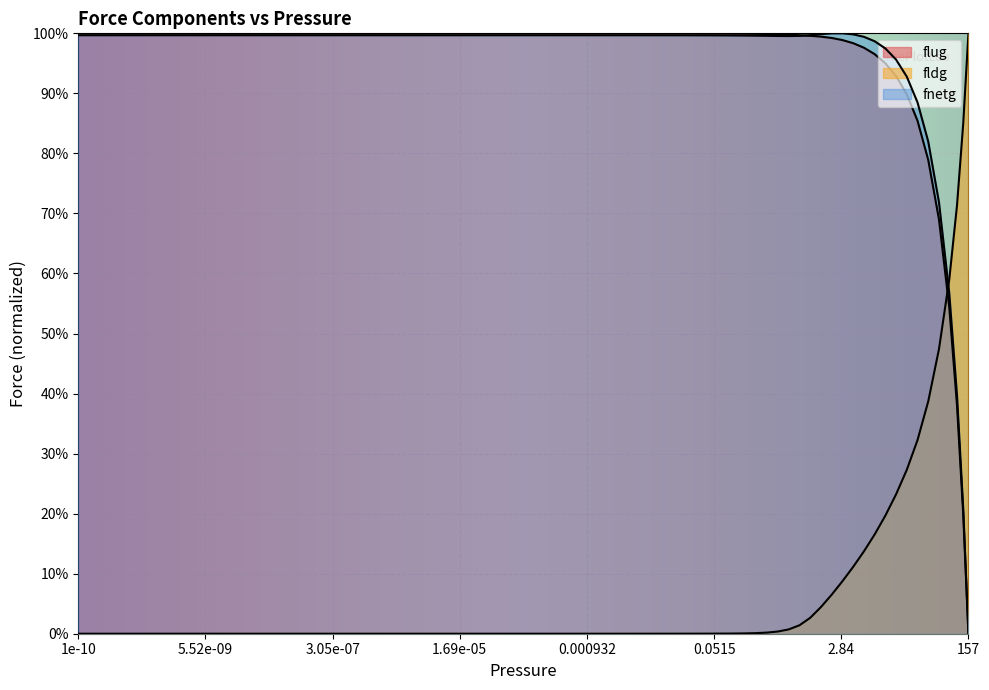

Does the chart display data point markers on the line(s)?

No